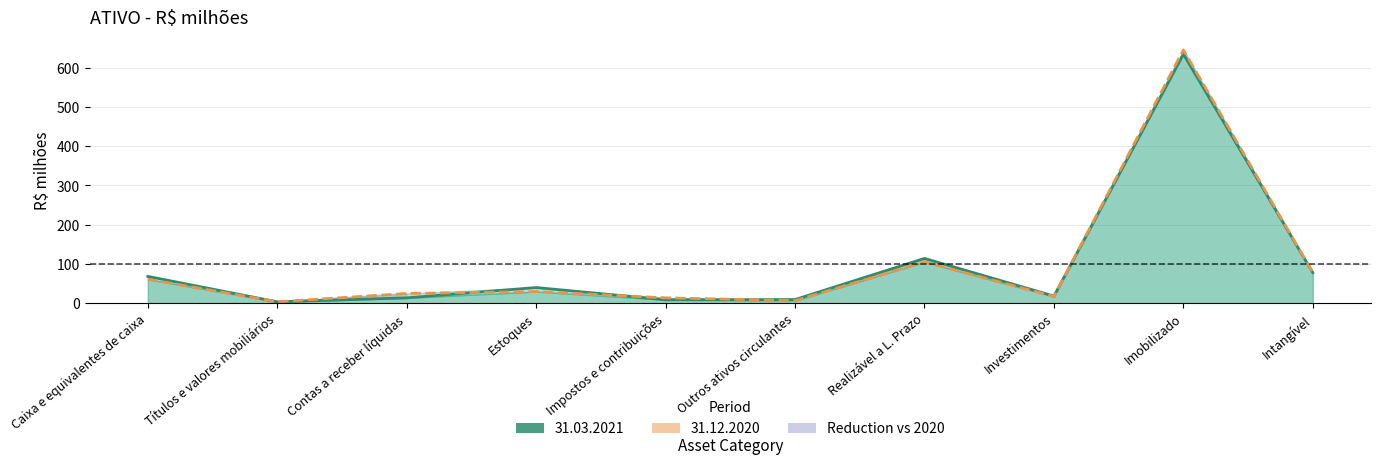

What is the ratio of the value at Títulos e valores mobiliários to the value at Impostos e contribuições?

0.3